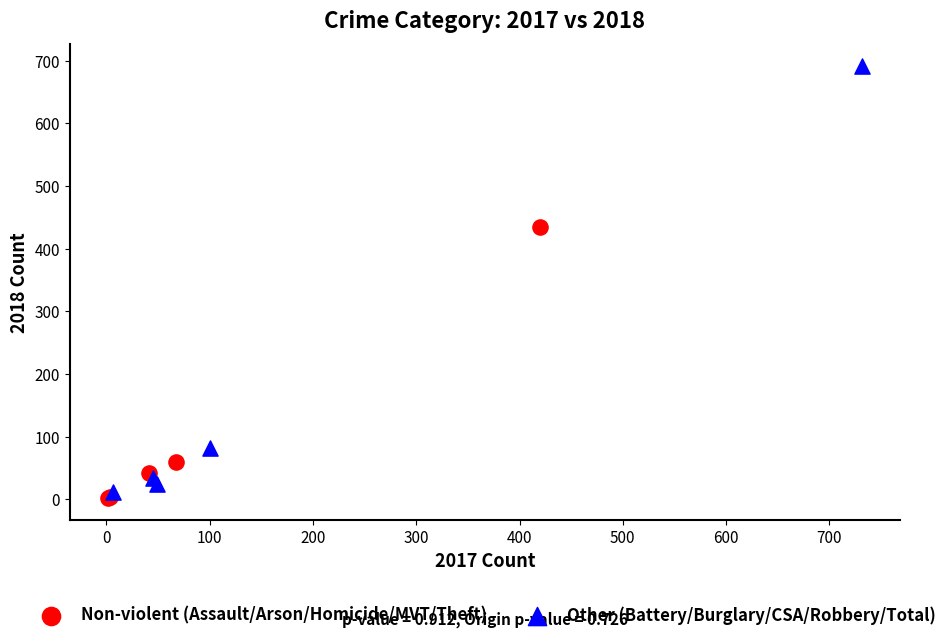

Which series contains the highest Y value?

Other (Battery/Burglary/CSA/Robbery/Total)